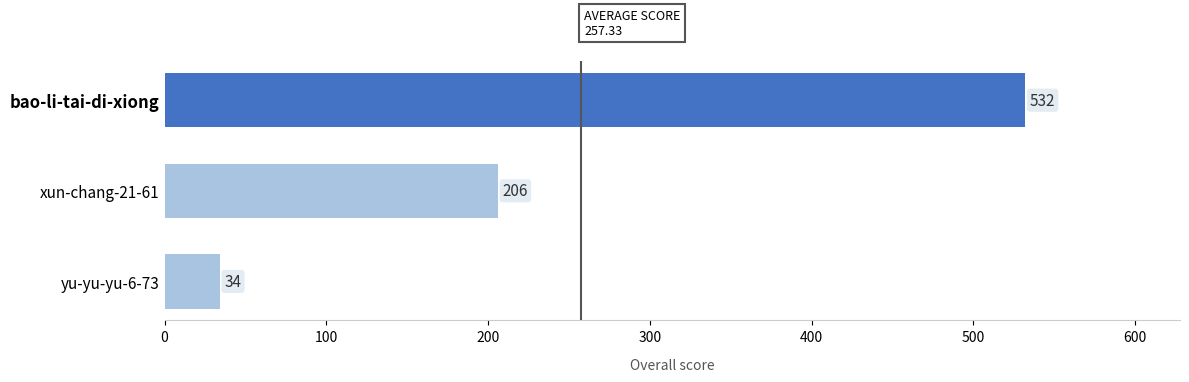

Does the chart contain any negative values?

No